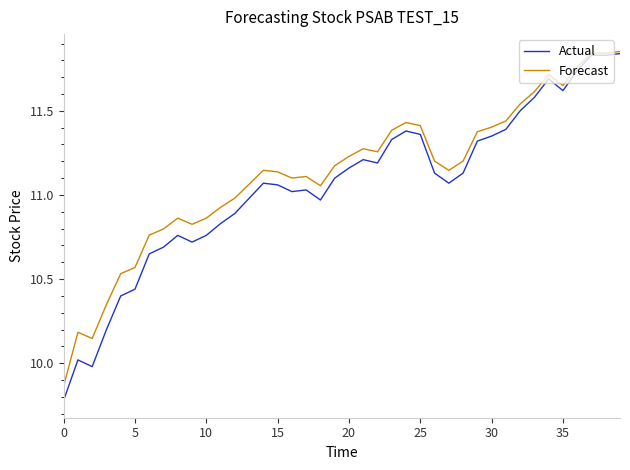

What is the minimum value for Actual?

9.8